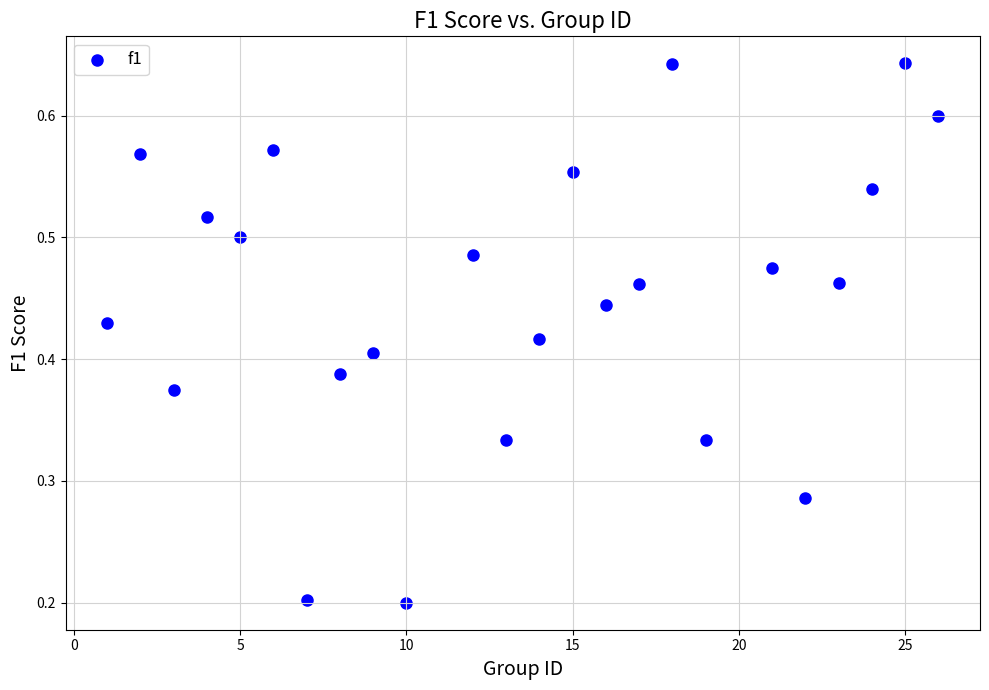

What is the range of X values (max minus min)?

25.0